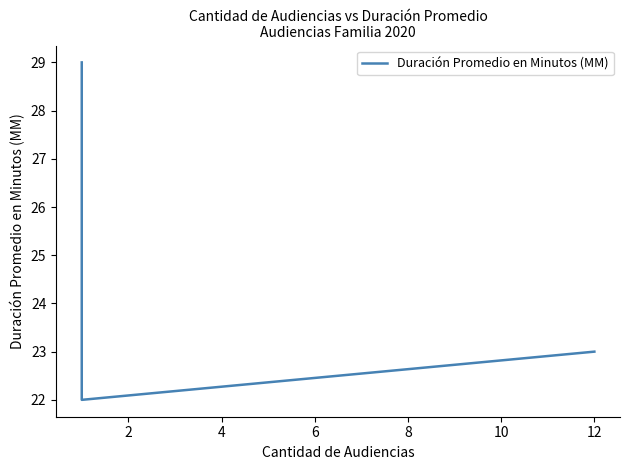

True or false: the data shows 14 at 12.

False